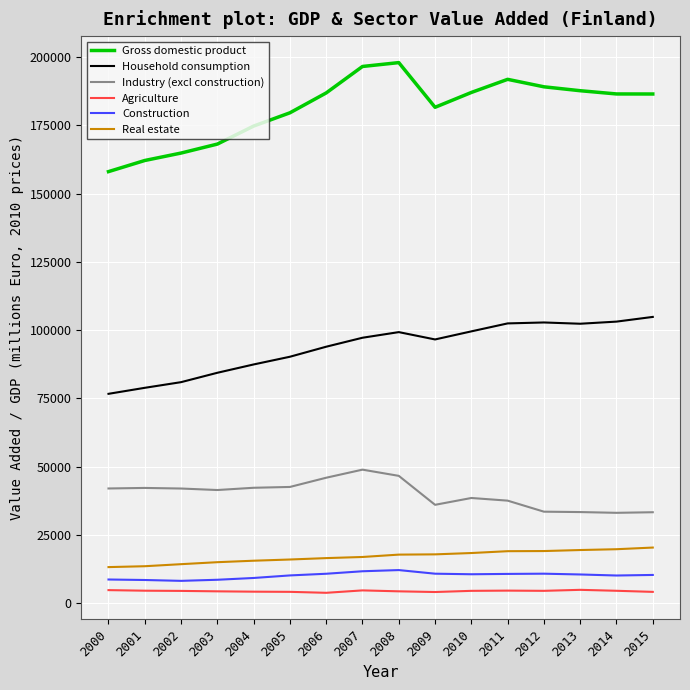

What is the difference between the maximum and minimum values in the Gross domestic product series?

39948.2